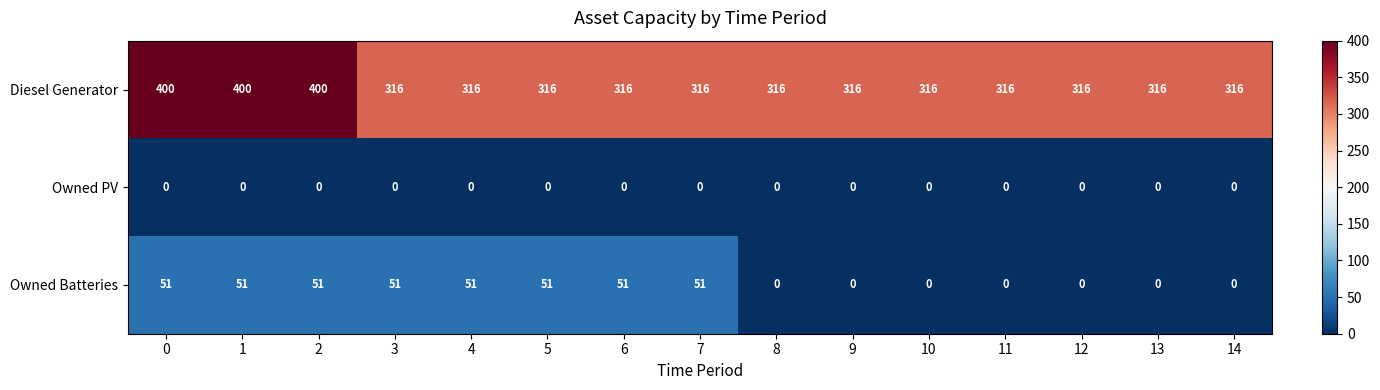

Which series has the largest range (max minus min)?

Diesel Generator